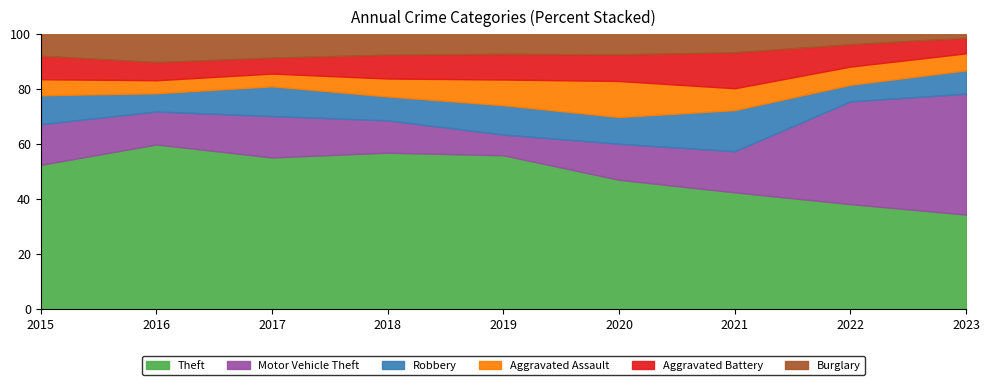

At which label does Theft reach its minimum?

2023